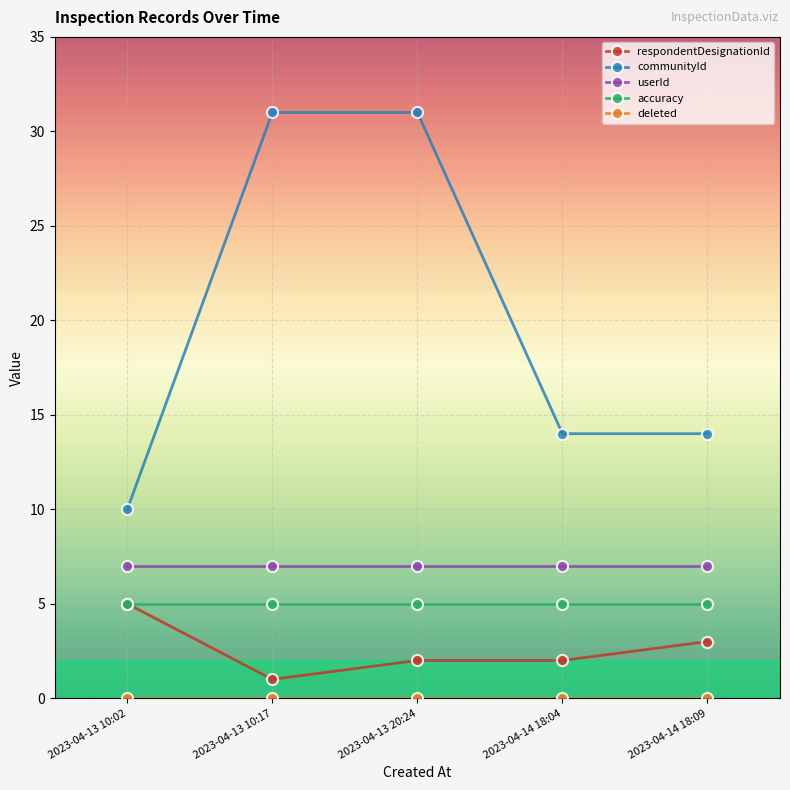

The accuracy series shows 5 at 2023-04-14 18:09. True or false?

True